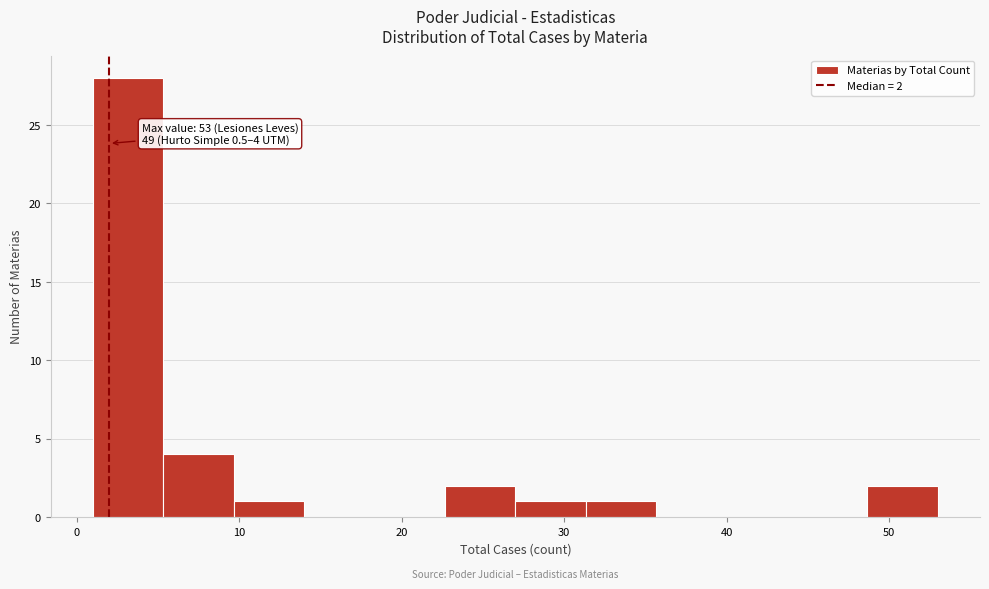

Over which range of the x-axis is the bar tallest?

1 to 5